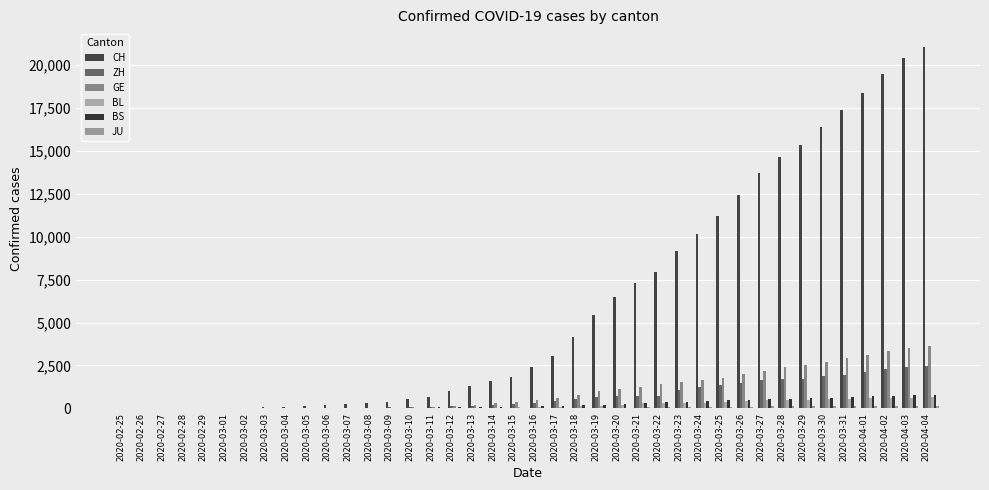

Between 2020-03-05 and 2020-03-09, which series saw the biggest shift?

CH